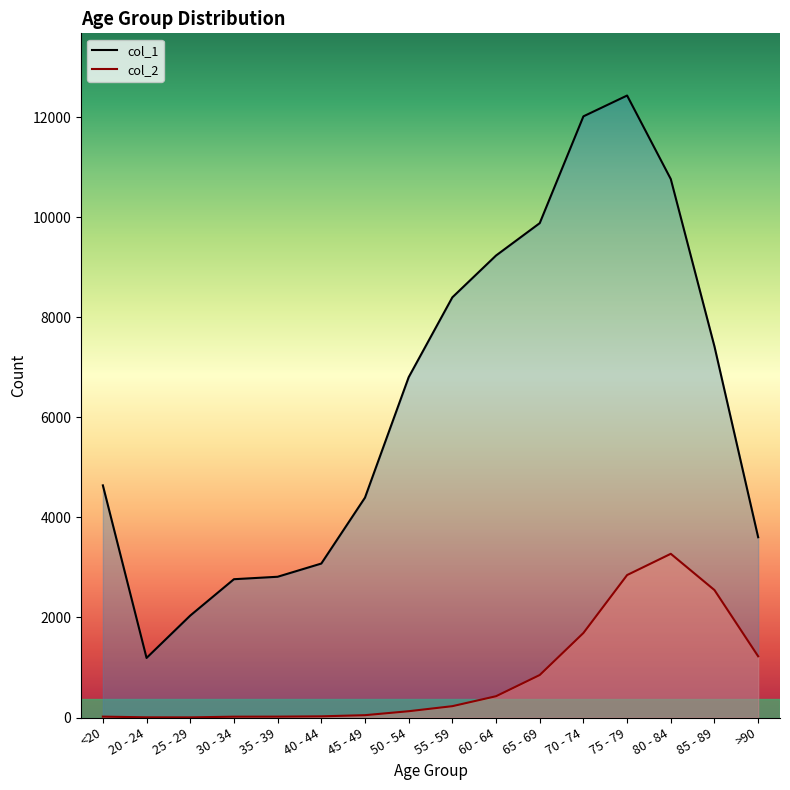

How many values in the col_2 line series are below 227?

8